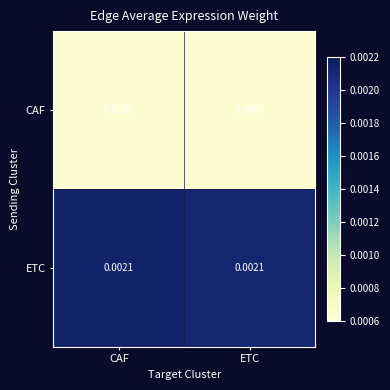

Rank the series by their average value, from lowest to highest.

CAF, ETC